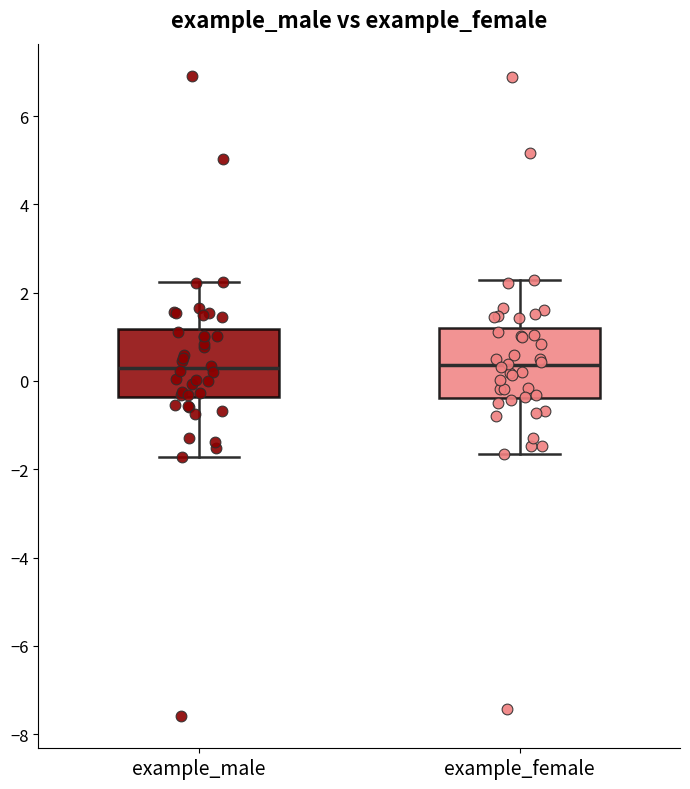

Reading left to right, read every box against the y-axis: the position of its median line, the range the box covers, and the ends of its whiskers. The values are not printed on the chart, so give them approximately, as read against the axis.

example_male: median 0.2, box -0.4 to 1.2, whiskers -1.8 to 2.2
example_female: median 0.4, box -0.4 to 1.2, whiskers -1.6 to 2.2